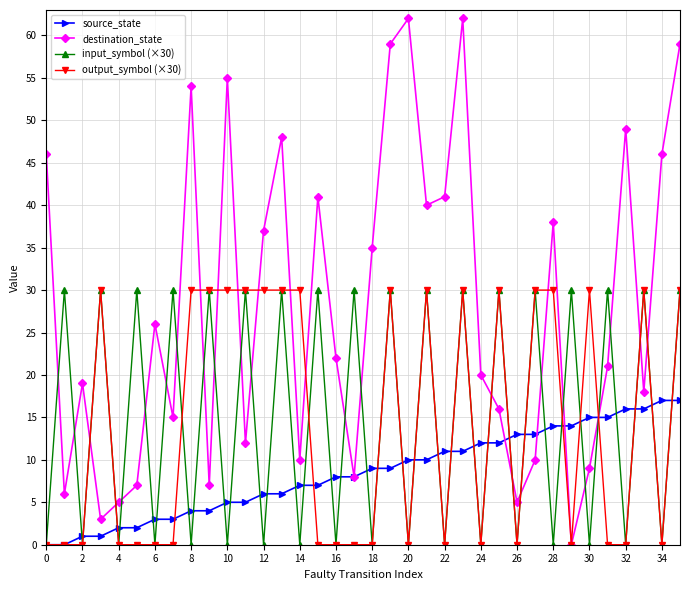

Reading left to right, what are all the values shown in this chart?

source_state: 0	0	1	1	2	2	3	3	4	4	5	5	6	6	7	7	8	8	9	9	10	10	11	11	12	12	13	13	14	14	15	15	16	16	17	17
destination_state: 46	6	19	3	5	7	26	15	54	7	55	12	37	48	10	41	22	8	35	59	62	40	41	62	20	16	5	10	38	0	9	21	49	18	46	59
input_symbol (×30): 0	30	0	30	0	30	0	30	0	30	0	30	0	30	0	30	0	30	0	30	0	30	0	30	0	30	0	30	0	30	0	30	0	30	0	30
output_symbol (×30): 0	0	0	30	0	0	0	0	30	30	30	30	30	30	30	0	0	0	0	30	0	30	0	30	0	30	0	30	30	0	30	0	0	30	0	30